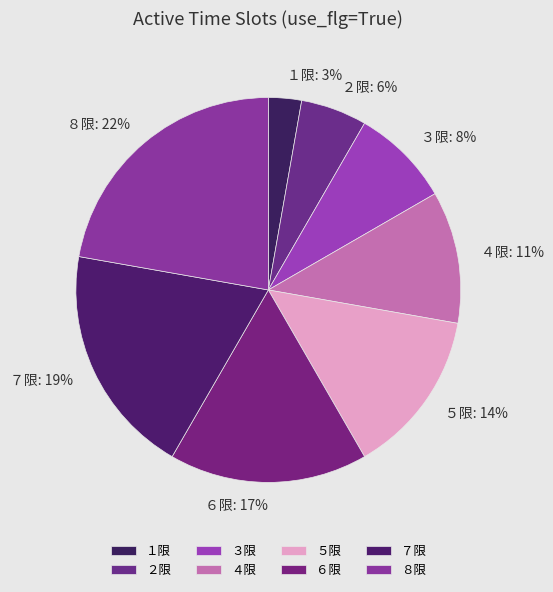

Which category has the smallest portion of the pie?

１限